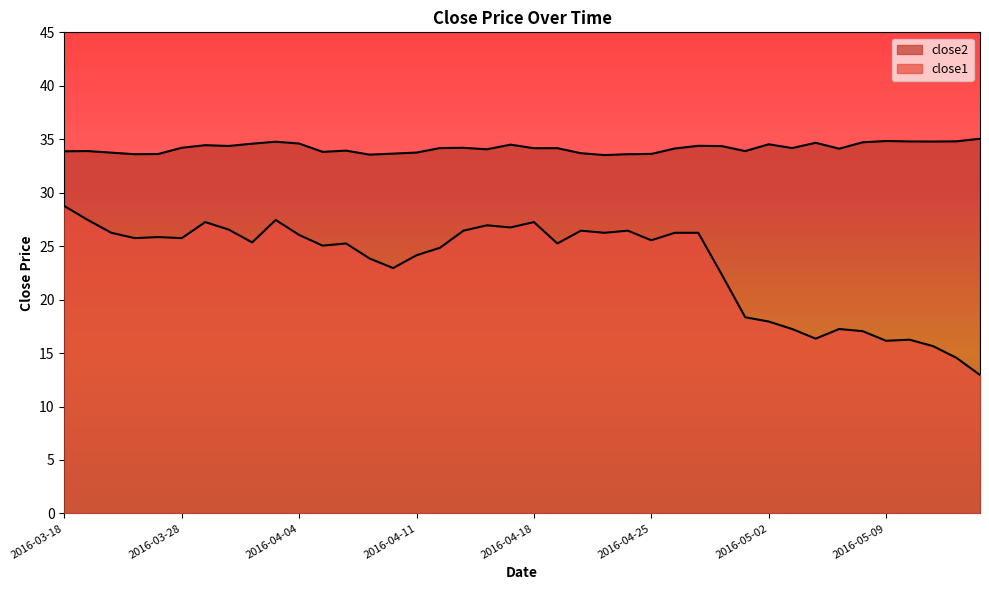

At which label does close2 reach its peak?

2016-05-13